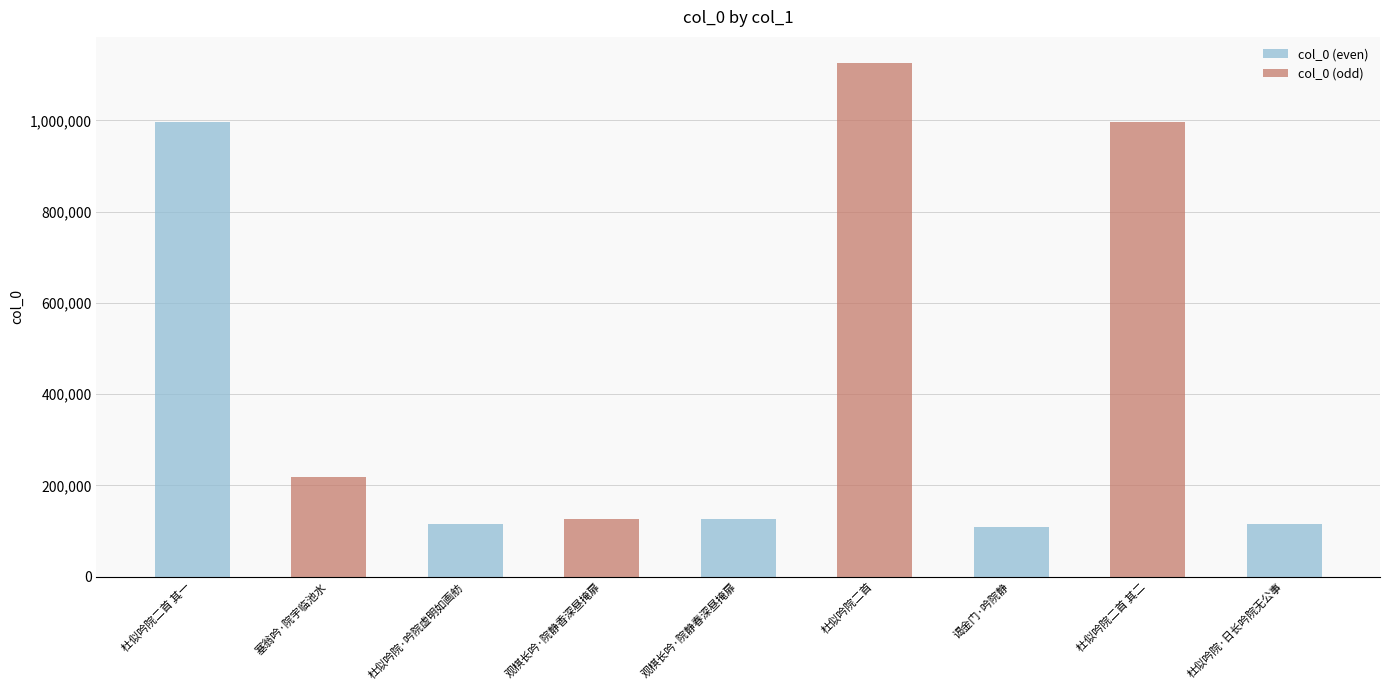

What position from the right is 观棋长吟·院静春深昼掩扉?

5